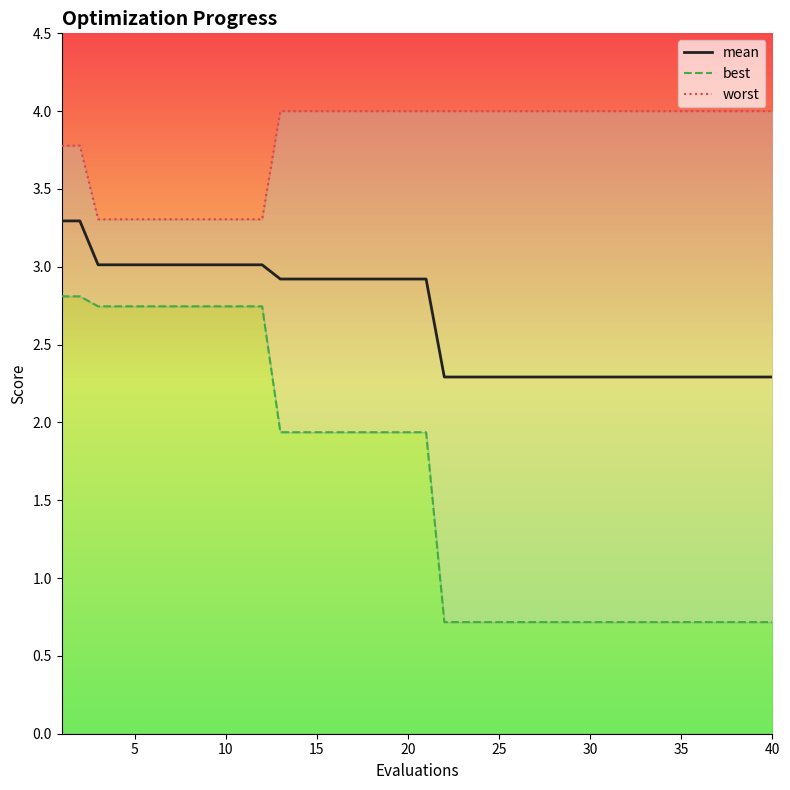

What is the lowest value of the mean series?

2.3